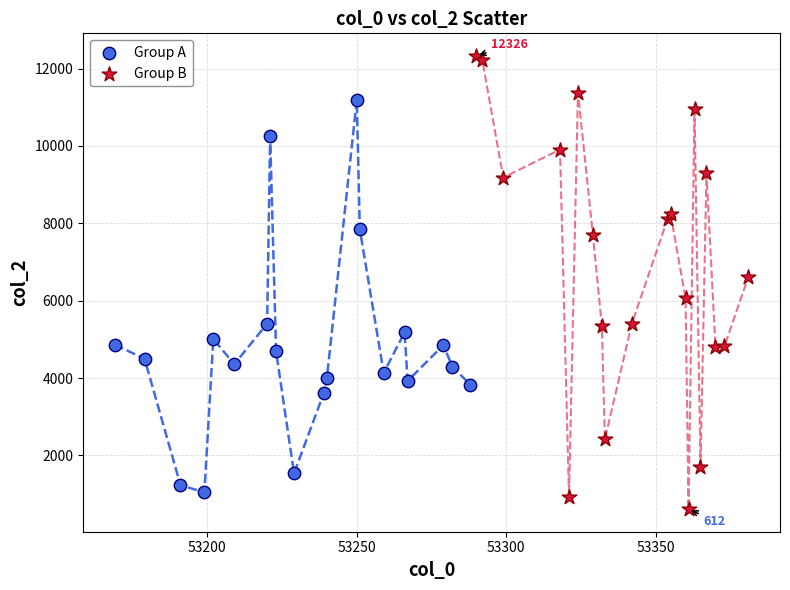

Which series contains the highest Y value?

Group B